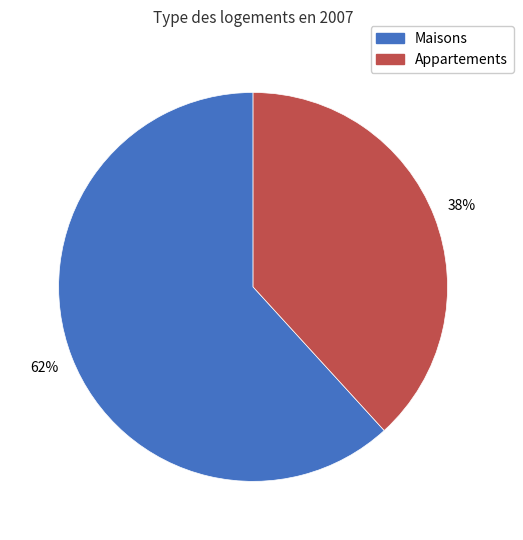

To the nearest percent, what is the difference between the largest and smallest slice percentages?

24%